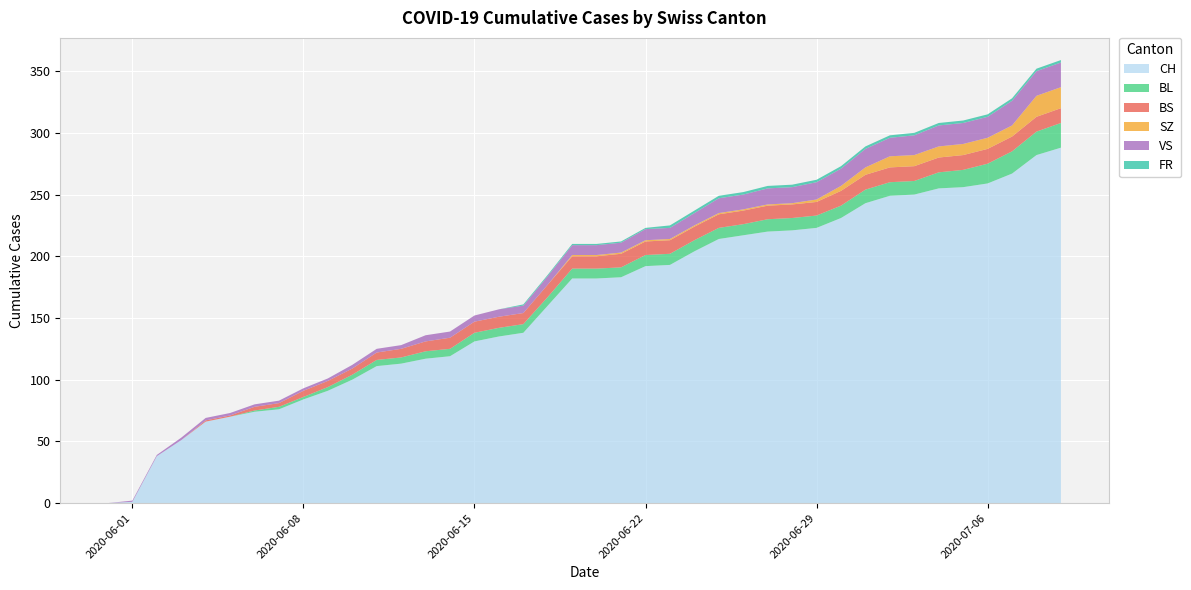

Reading left to right, extract all data points from this chart.

CH: 2020-05-31=0	2020-06-01=1	2020-06-02=38	2020-06-03=51	2020-06-04=66	2020-06-05=70	2020-06-06=74	2020-06-07=76	2020-06-08=84	2020-06-09=91	2020-06-10=100	2020-06-11=111	2020-06-12=113	2020-06-13=117	2020-06-14=119	2020-06-15=131	2020-06-16=135	2020-06-17=138	2020-06-18=160	2020-06-19=182	2020-06-20=182	2020-06-21=183	2020-06-22=192	2020-06-23=193	2020-06-24=204	2020-06-25=214	2020-06-26=217	2020-06-27=220	2020-06-28=221	2020-06-29=223	2020-06-30=231	2020-07-01=243	2020-07-02=249	2020-07-03=250	2020-07-04=255	2020-07-05=256	2020-07-06=259	2020-07-07=267	2020-07-08=282	2020-07-09=288
BL: 2020-05-31=0	2020-06-01=0	2020-06-02=0	2020-06-03=0	2020-06-04=0	2020-06-05=0	2020-06-06=1	2020-06-07=2	2020-06-08=2	2020-06-09=3	2020-06-10=4	2020-06-11=5	2020-06-12=5	2020-06-13=6	2020-06-14=6	2020-06-15=7	2020-06-16=7	2020-06-17=7	2020-06-18=7	2020-06-19=8	2020-06-20=8	2020-06-21=8	2020-06-22=9	2020-06-23=9	2020-06-24=9	2020-06-25=9	2020-06-26=9	2020-06-27=10	2020-06-28=10	2020-06-29=10	2020-06-30=10	2020-07-01=11	2020-07-02=11	2020-07-03=11	2020-07-04=13	2020-07-05=14	2020-07-06=16	2020-07-07=18	2020-07-08=19	2020-07-09=20
BS: 2020-05-31=0	2020-06-01=0	2020-06-02=0	2020-06-03=0	2020-06-04=1	2020-06-05=1	2020-06-06=3	2020-06-07=3	2020-06-08=5	2020-06-09=5	2020-06-10=5	2020-06-11=6	2020-06-12=7	2020-06-13=8	2020-06-14=9	2020-06-15=9	2020-06-16=9	2020-06-17=9	2020-06-18=10	2020-06-19=10	2020-06-20=10	2020-06-21=11	2020-06-22=11	2020-06-23=11	2020-06-24=11	2020-06-25=11	2020-06-26=11	2020-06-27=11	2020-06-28=11	2020-06-29=11	2020-06-30=12	2020-07-01=12	2020-07-02=12	2020-07-03=12	2020-07-04=12	2020-07-05=12	2020-07-06=12	2020-07-07=12	2020-07-08=12	2020-07-09=12
SZ: 2020-05-31=0	2020-06-01=0	2020-06-02=0	2020-06-03=0	2020-06-04=0	2020-06-05=0	2020-06-06=0	2020-06-07=0	2020-06-08=0	2020-06-09=0	2020-06-10=0	2020-06-11=0	2020-06-12=0	2020-06-13=0	2020-06-14=0	2020-06-15=0	2020-06-16=0	2020-06-17=0	2020-06-18=0	2020-06-19=1	2020-06-20=1	2020-06-21=1	2020-06-22=1	2020-06-23=1	2020-06-24=1	2020-06-25=1	2020-06-26=1	2020-06-27=1	2020-06-28=1	2020-06-29=2	2020-06-30=4	2020-07-01=6	2020-07-02=9	2020-07-03=9	2020-07-04=9	2020-07-05=9	2020-07-06=9	2020-07-07=9	2020-07-08=17	2020-07-09=17
VS: 2020-05-31=0	2020-06-01=1	2020-06-02=1	2020-06-03=2	2020-06-04=2	2020-06-05=2	2020-06-06=2	2020-06-07=2	2020-06-08=2	2020-06-09=2	2020-06-10=3	2020-06-11=3	2020-06-12=3	2020-06-13=5	2020-06-14=5	2020-06-15=5	2020-06-16=6	2020-06-17=6	2020-06-18=7	2020-06-19=8	2020-06-20=8	2020-06-21=8	2020-06-22=9	2020-06-23=9	2020-06-24=10	2020-06-25=12	2020-06-26=12	2020-06-27=13	2020-06-28=13	2020-06-29=14	2020-06-30=14	2020-07-01=15	2020-07-02=15	2020-07-03=16	2020-07-04=17	2020-07-05=17	2020-07-06=17	2020-07-07=20	2020-07-08=20	2020-07-09=20
FR: 2020-05-31=0	2020-06-01=0	2020-06-02=0	2020-06-03=0	2020-06-04=0	2020-06-05=0	2020-06-06=0	2020-06-07=0	2020-06-08=0	2020-06-09=0	2020-06-10=0	2020-06-11=0	2020-06-12=0	2020-06-13=0	2020-06-14=0	2020-06-15=0	2020-06-16=0	2020-06-17=1	2020-06-18=1	2020-06-19=1	2020-06-20=1	2020-06-21=1	2020-06-22=1	2020-06-23=2	2020-06-24=2	2020-06-25=2	2020-06-26=2	2020-06-27=2	2020-06-28=2	2020-06-29=2	2020-06-30=2	2020-07-01=2	2020-07-02=2	2020-07-03=2	2020-07-04=2	2020-07-05=2	2020-07-06=2	2020-07-07=2	2020-07-08=2	2020-07-09=2